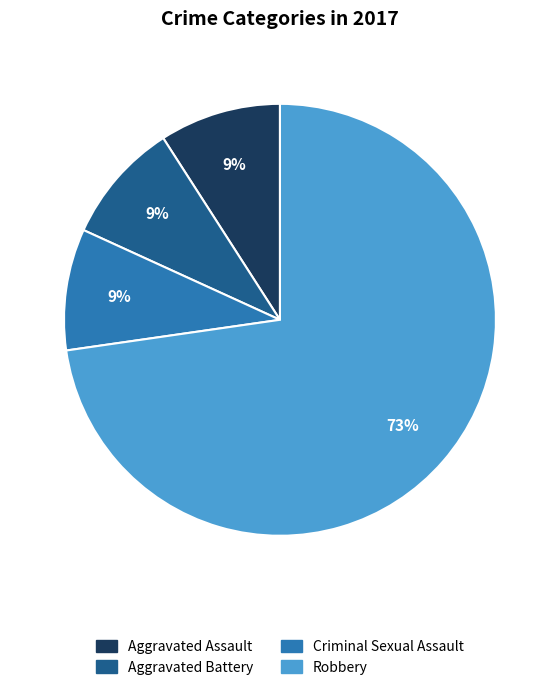

To the nearest percent, what is the average slice percentage?

25%